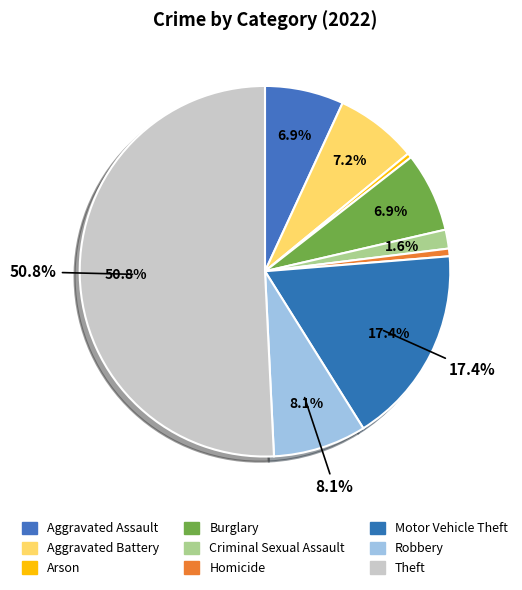

Is Theft the majority of the pie?

Yes